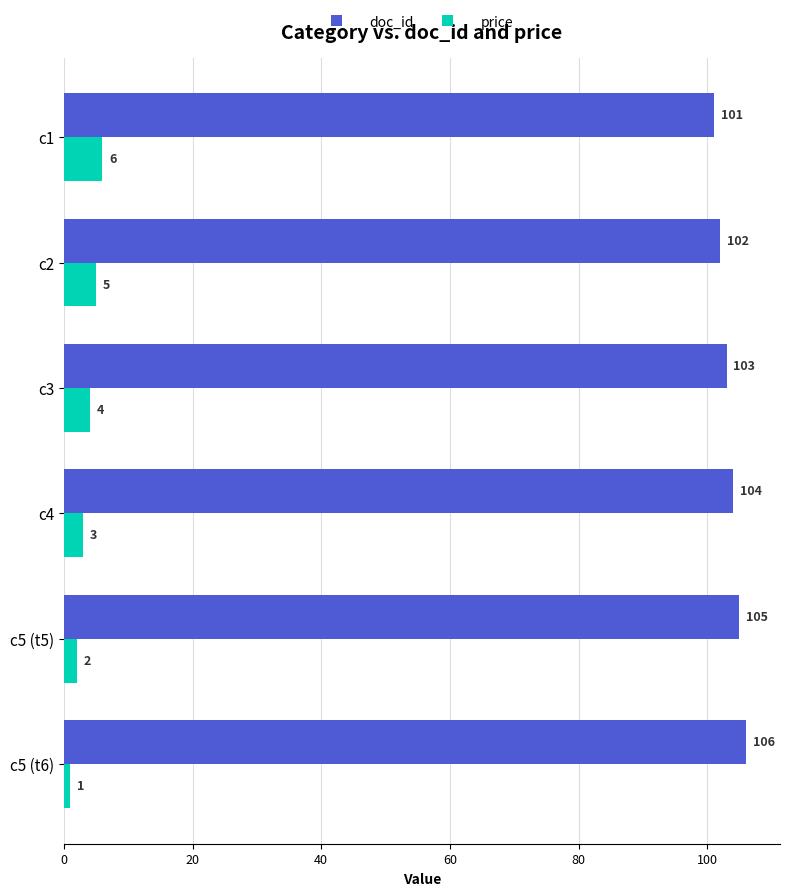

What value does the doc_id series have at c5 (t6)?

106